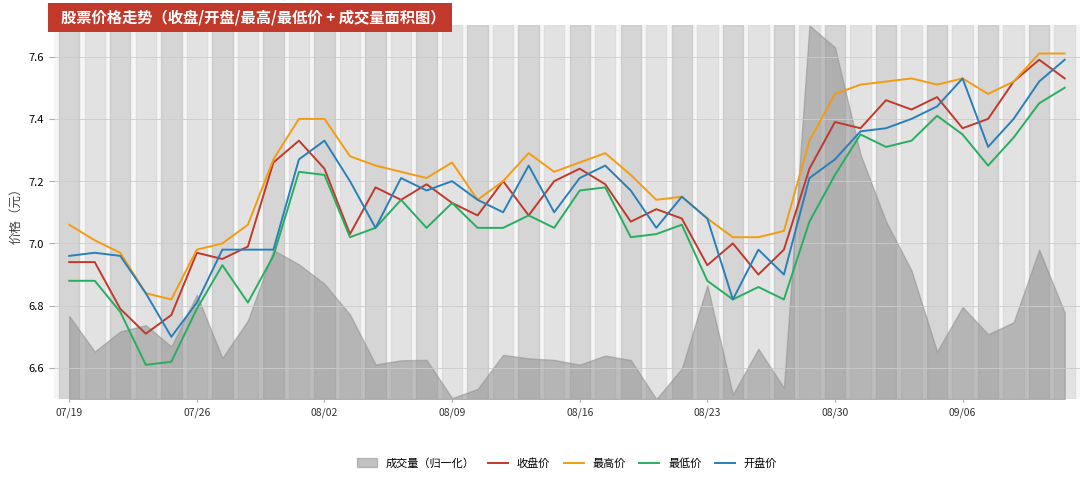

List the series in order of their peak value, lowest first.

最低价, 收盘价, 开盘价, 最高价